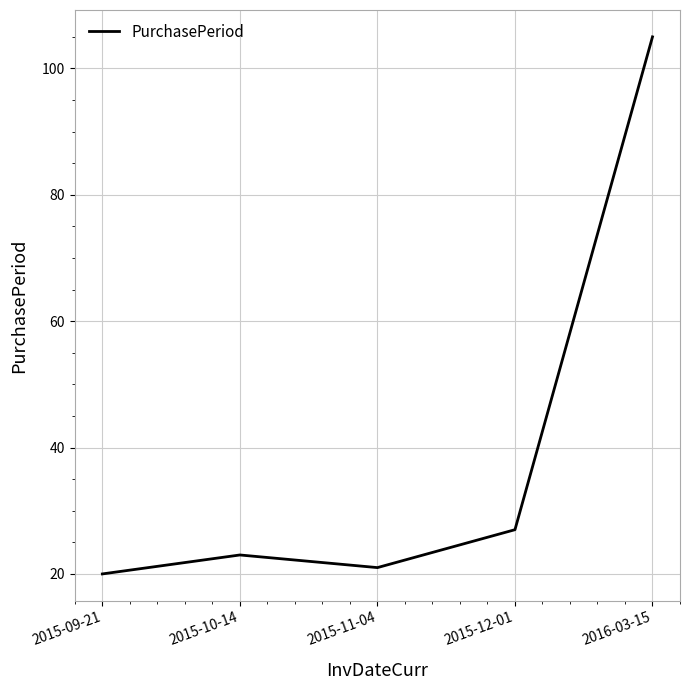

The value at 2015-10-14 is 30. True or false?

False